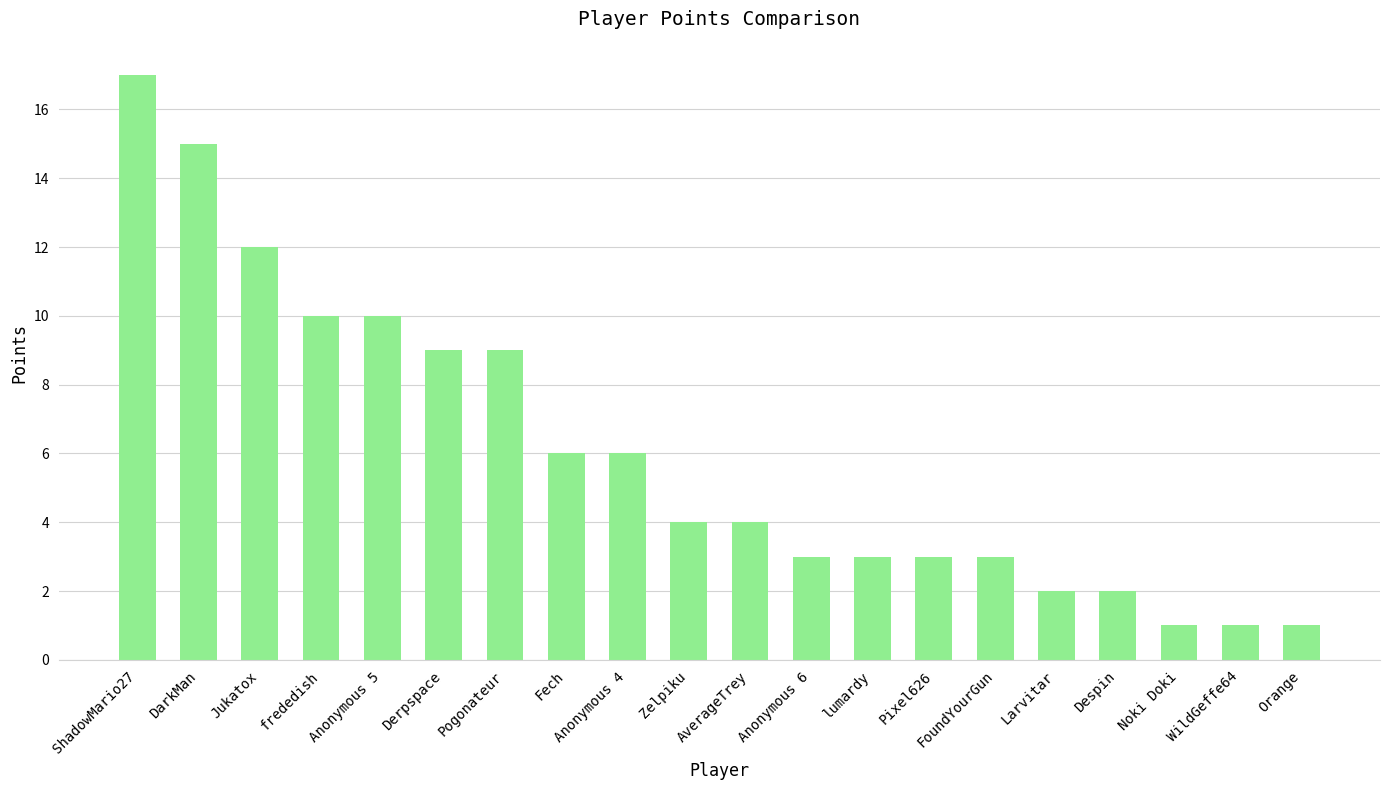

How many series are shown in this chart?

1